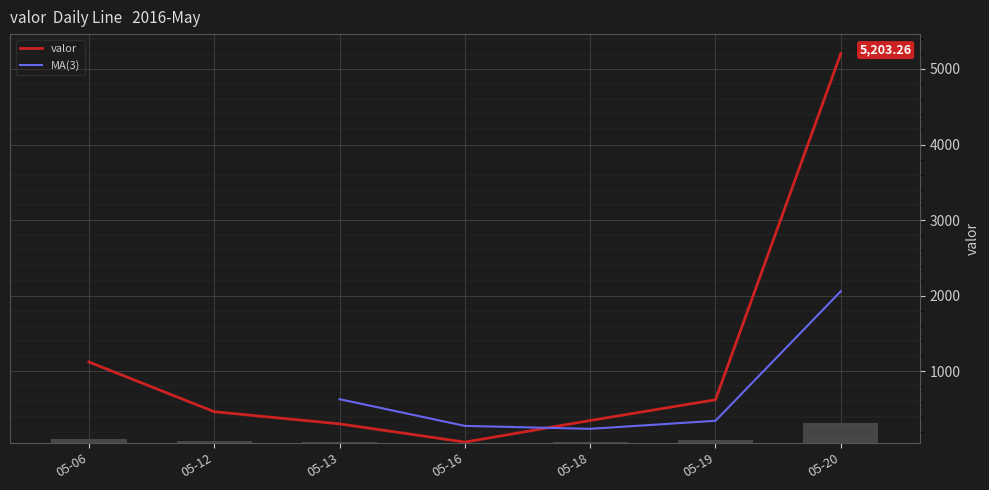

Rank the categories by value from lowest to highest.

05-16, 05-13, 05-18, 05-12, 05-19, 05-06, 05-20